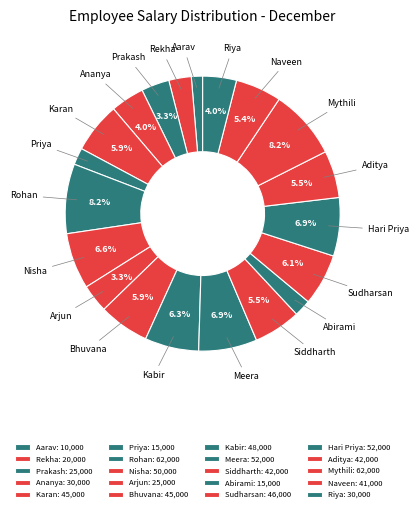

Do Nisha and Mythili together represent more than half of the pie?

No